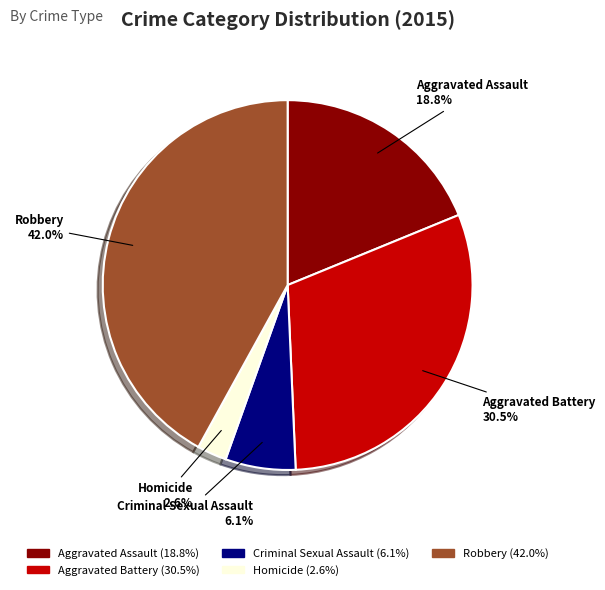

Approximately how many times larger is the value at Criminal Sexual Assault compared to Aggravated Assault?

0.3